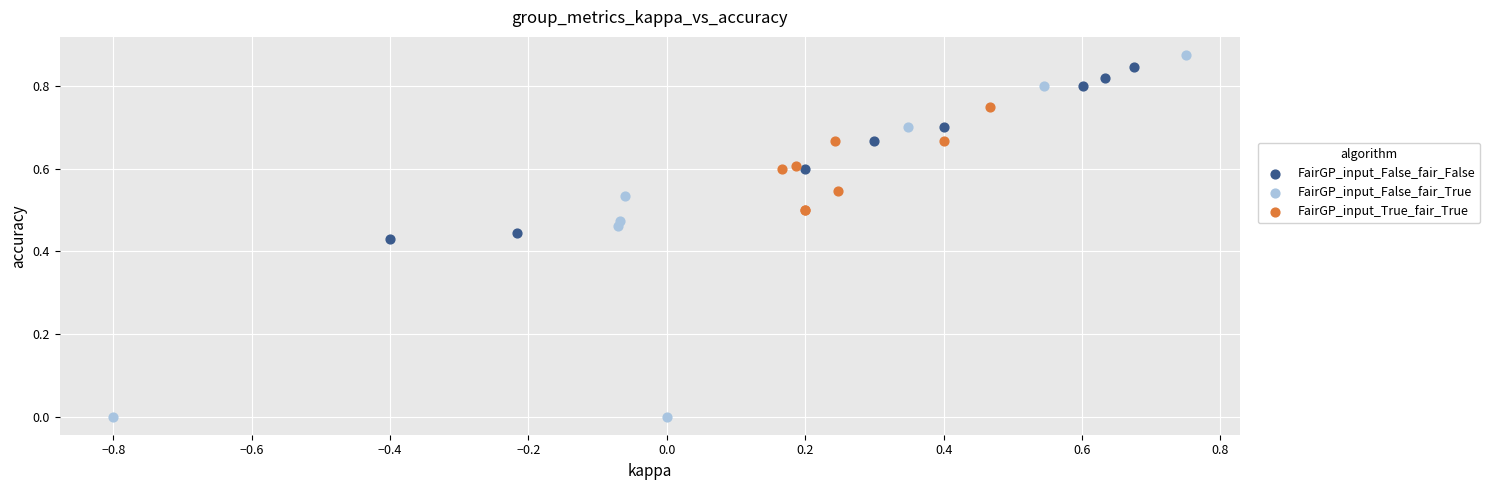

Which series contains the lowest Y value?

FairGP_input_False_fair_True